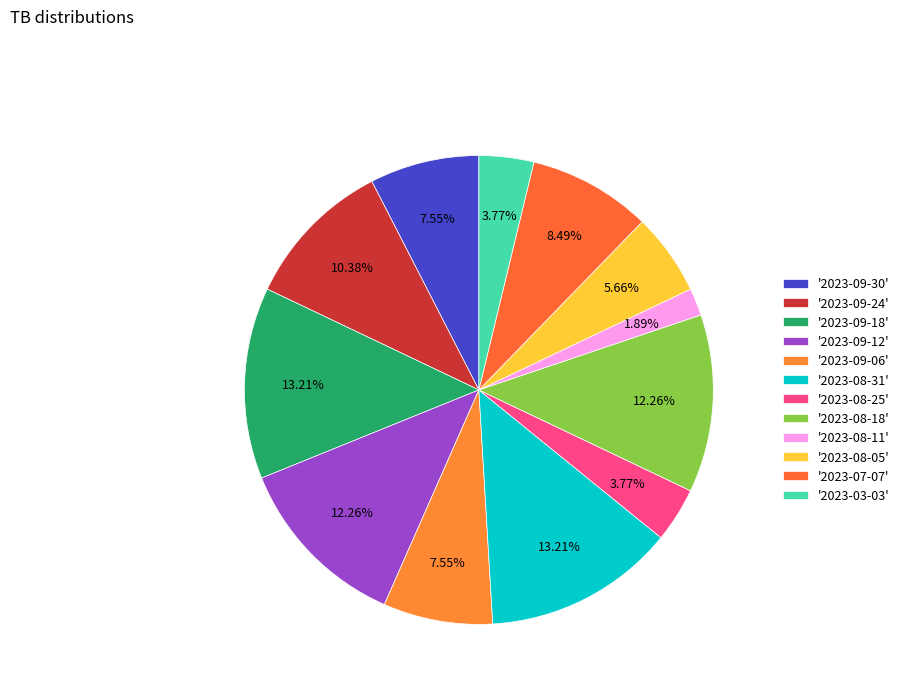

How many segments does this pie chart have?

12